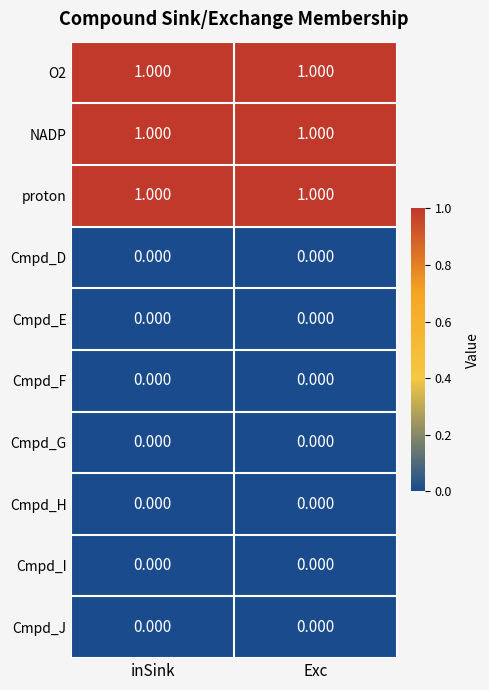

Is the value of O2 at inSink greater than the value of Cmpd_J at Exc?

Yes